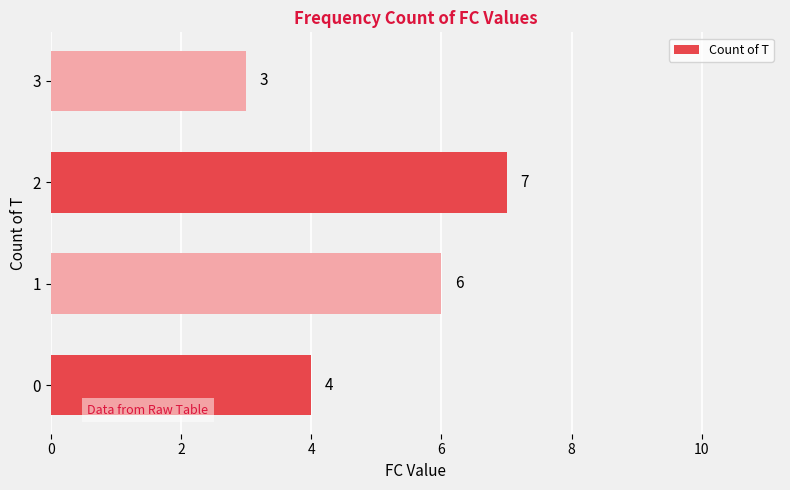

How many bars are there in total?

4